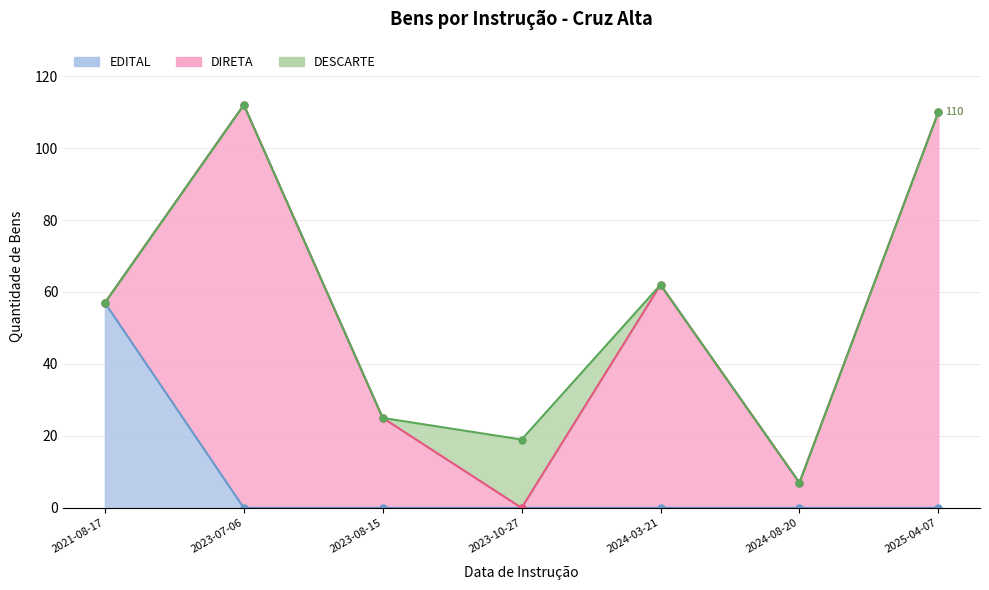

At which category does the data reach its first local peak?

2023-07-06